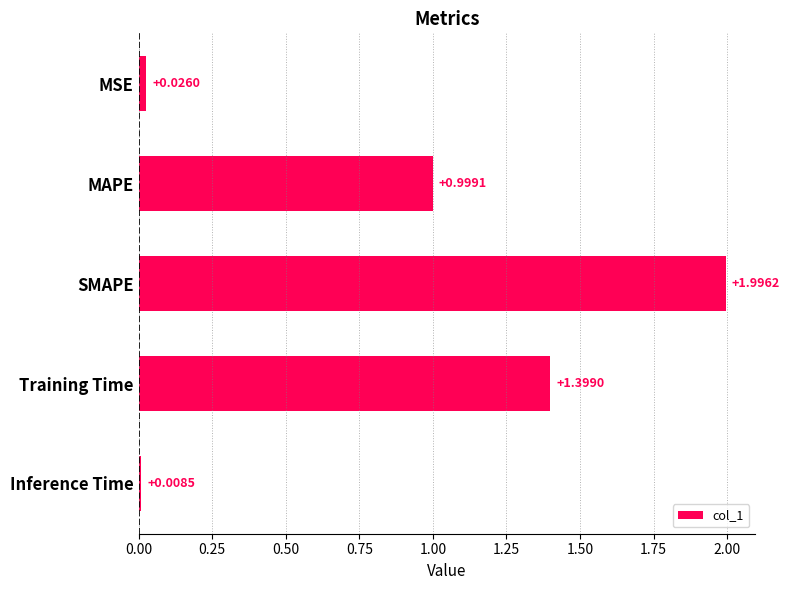

What is the sum of all values?

4.4